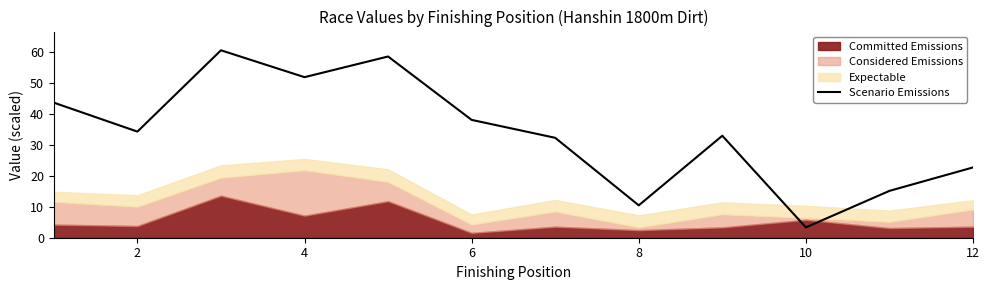

Is it true that Scenario Emissions equals 17.8 at 8?

False